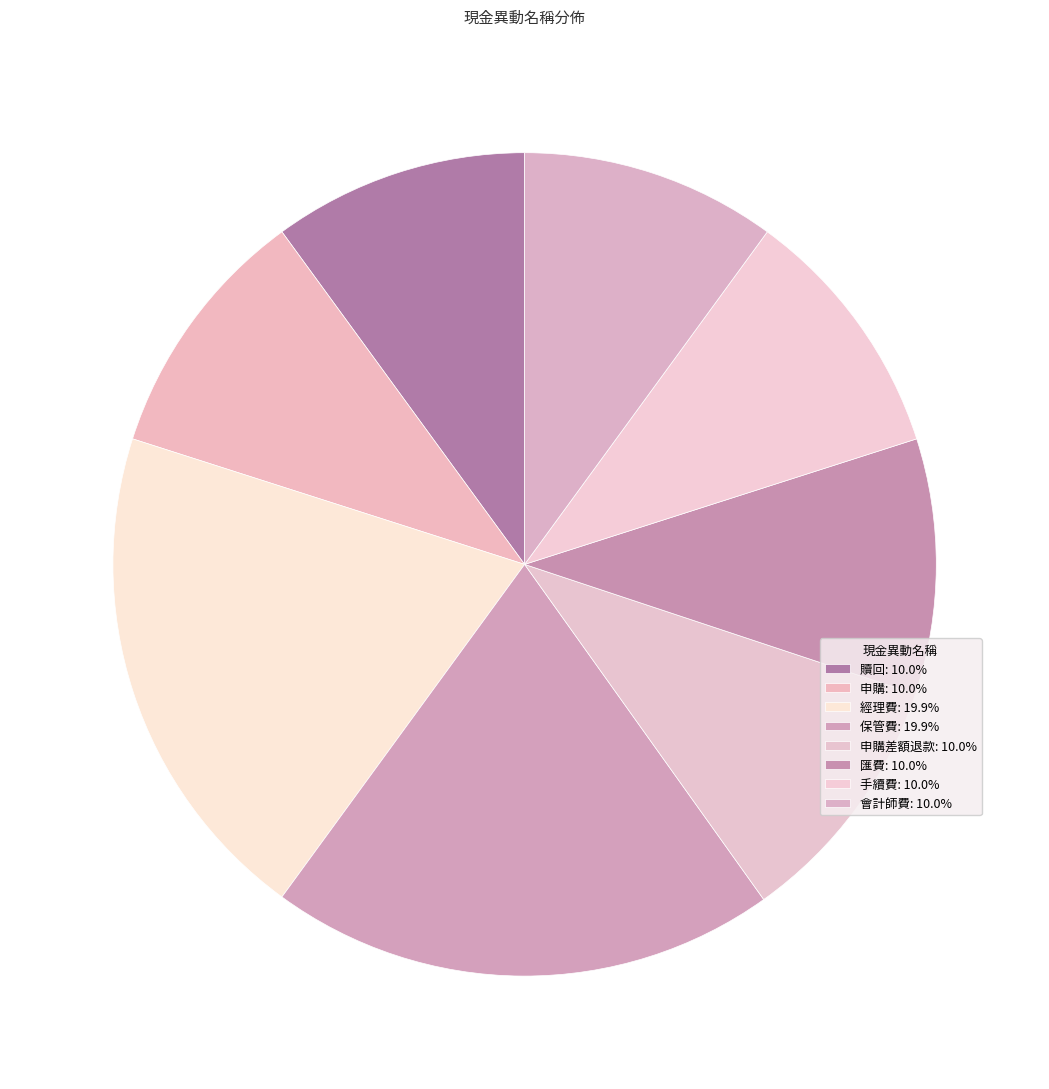

Count the number of slices in the pie.

8